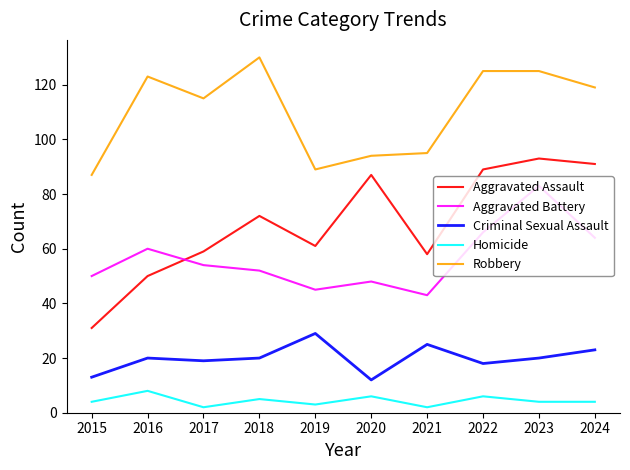

Is the value of Aggravated Assault at 2020 greater than the value of Criminal Sexual Assault at 2020?

Yes